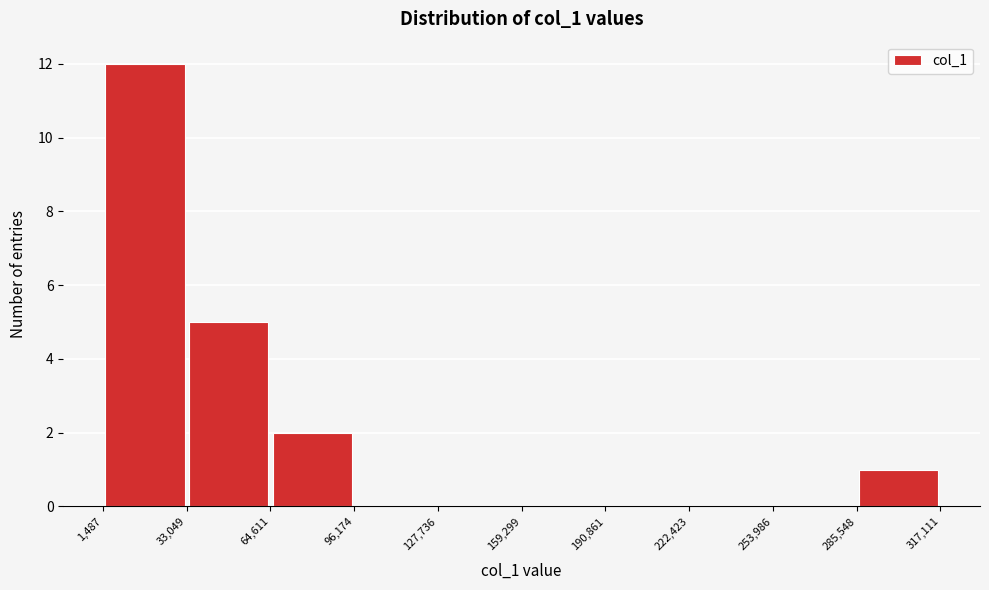

Reading left to right, transcribe this chart: for each bar, give the range it covers on the x-axis and its height. The values are not printed on the chart, so give them approximately, as read against the axis.

1,487 to 33,049: 12
33,049 to 64,611: 5
64,611 to 96,174: 2
96,174 to 127,736: 0
127,736 to 159,299: 0
159,299 to 190,861: 0
190,861 to 222,423: 0
222,423 to 253,986: 0
253,986 to 285,548: 0
285,548 to 317,111: 1